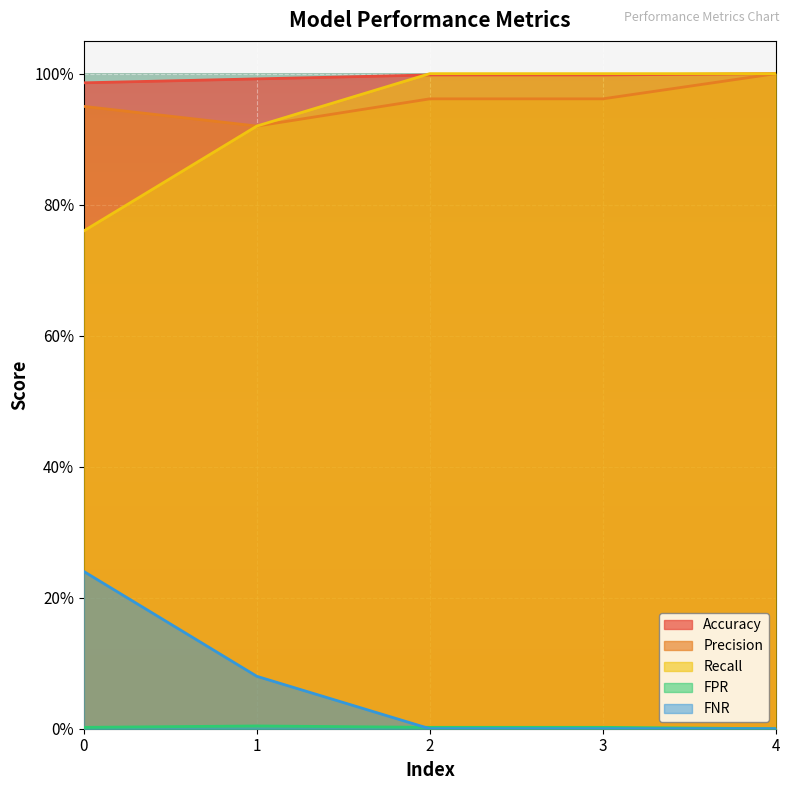

Is the value of Recall at 2 greater than the value of Precision at 1?

Yes